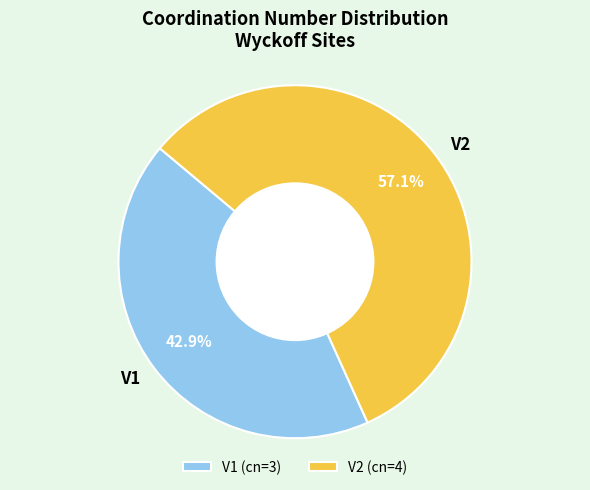

To the nearest percent, what is the difference between the V1 and V2 slice percentages?

14%